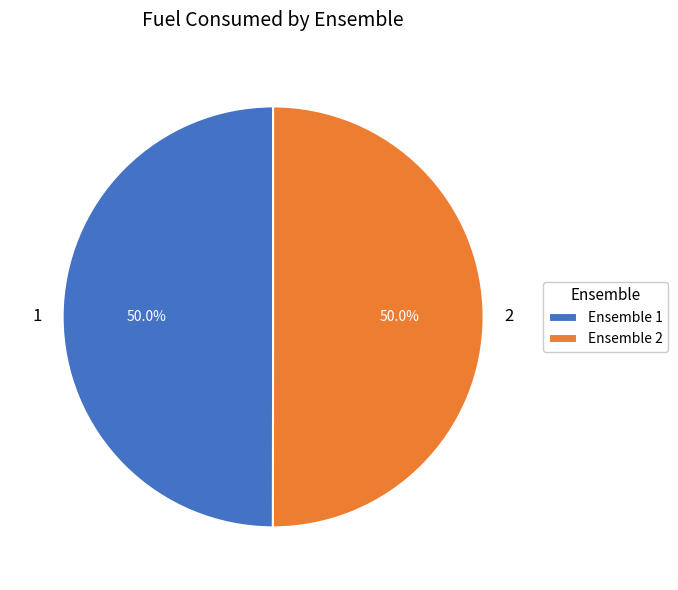

What percentage is the 2 slice, to the nearest percent?

50%